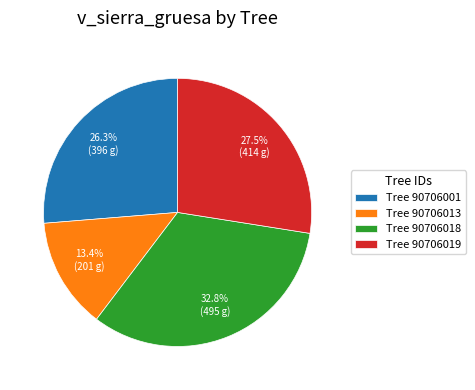

Count the number of slices in the pie.

4